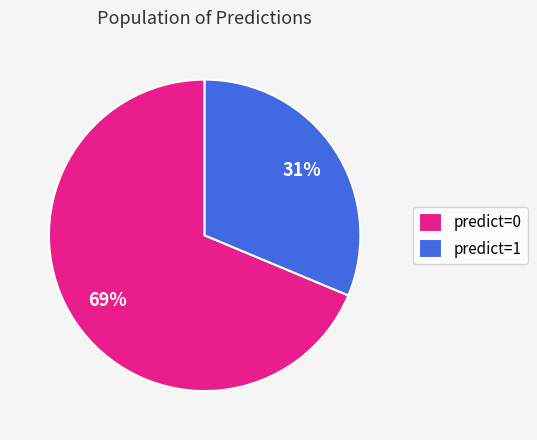

Is it true that predict=0 is 69% of the pie?

True